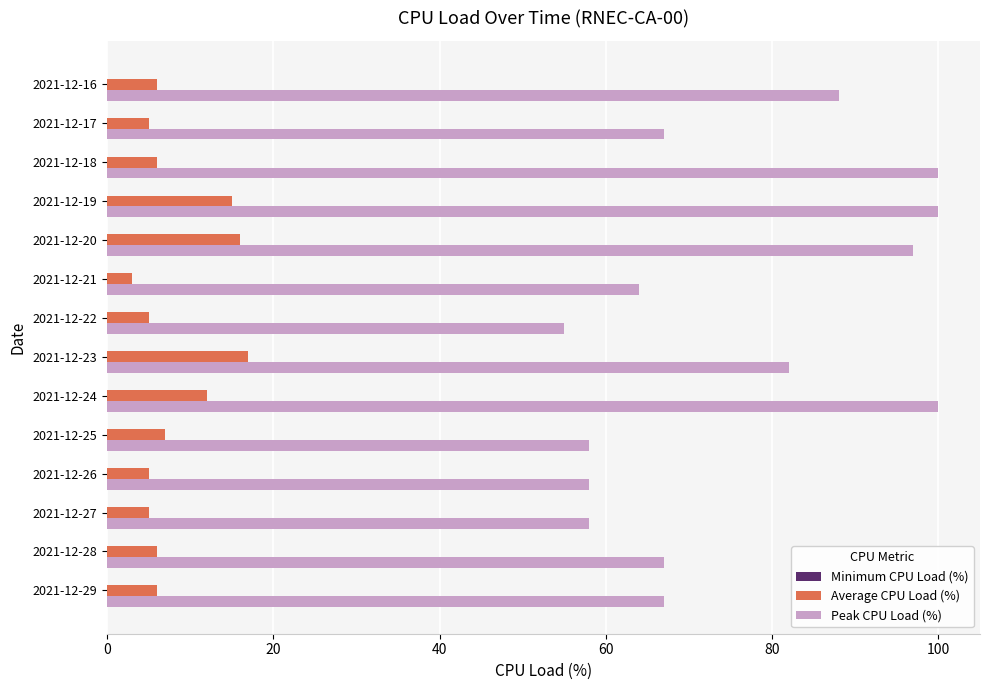

What is the difference between the second highest and second lowest values in the Average CPU Load (%) series?

11